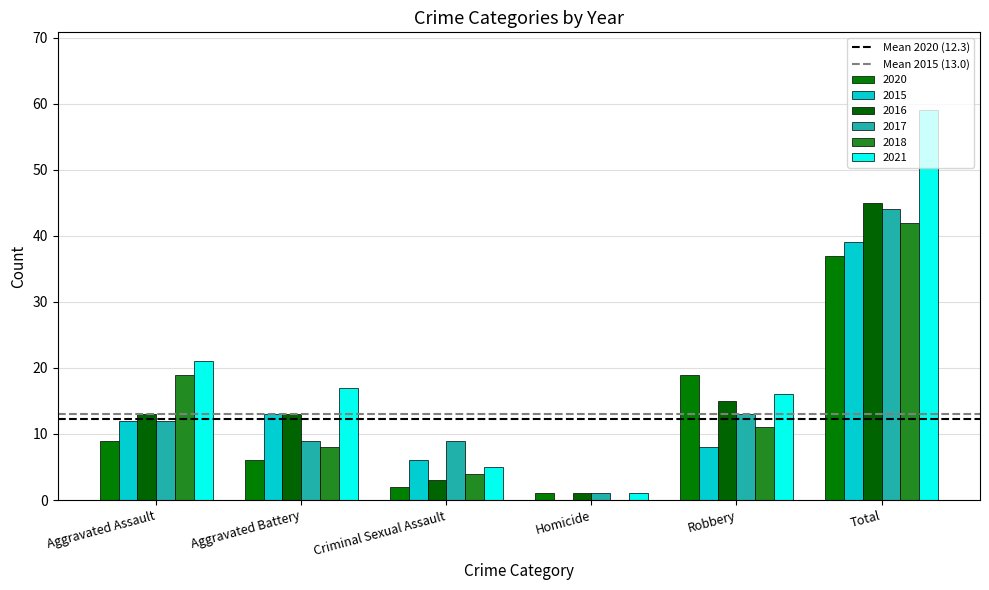

At which category is the sum across all series the highest?

Total